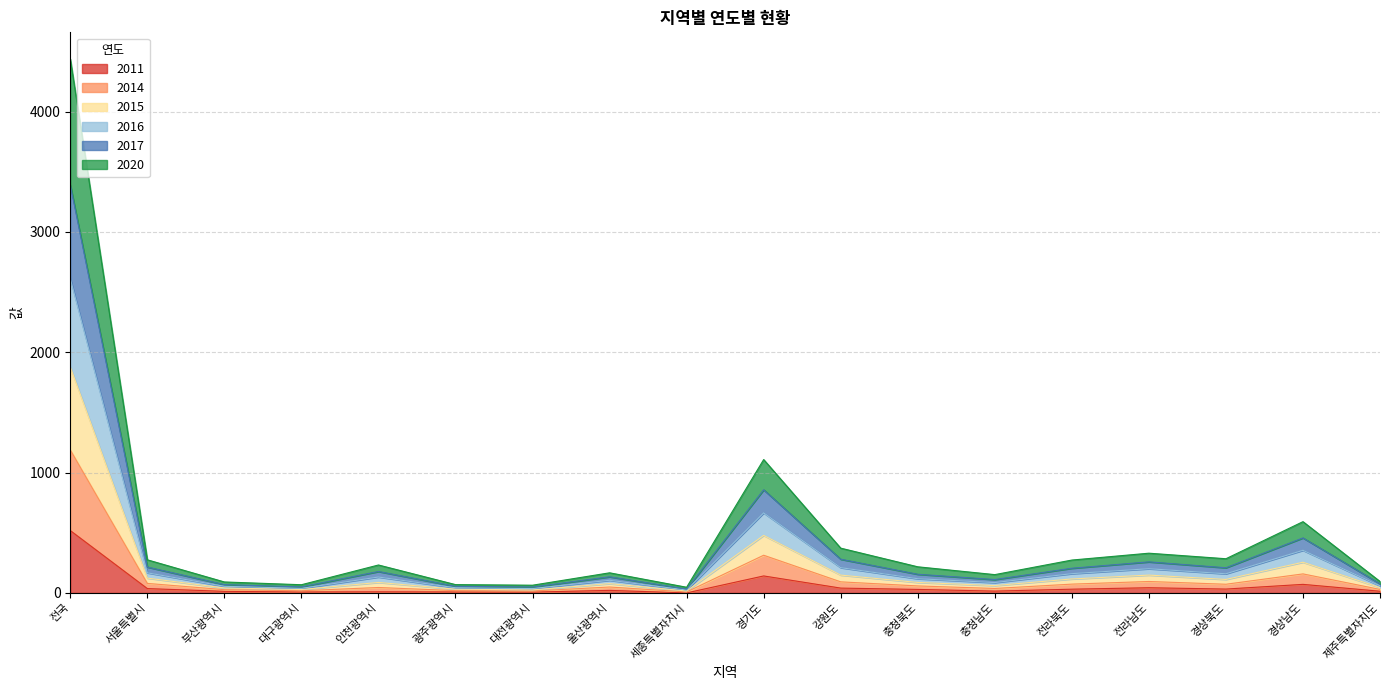

At which category is the sum across all series the highest?

전국